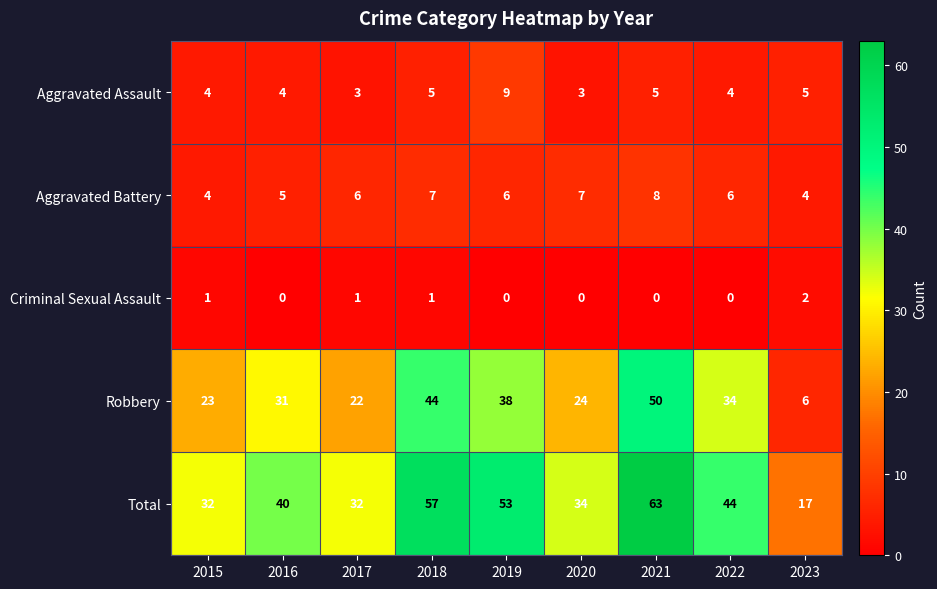

How many Aggravated Battery values are between 5 and 7?

6